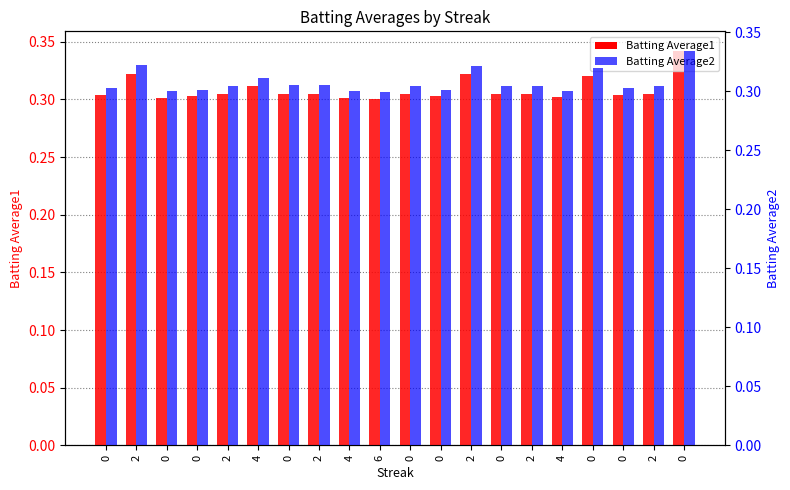

List the labels in order of Batting Average2 value, largest first.

0, 2, 2, 0, 4, 0, 2, 2, 0, 0, 2, 2, 0, 0, 0, 0, 0, 4, 4, 6